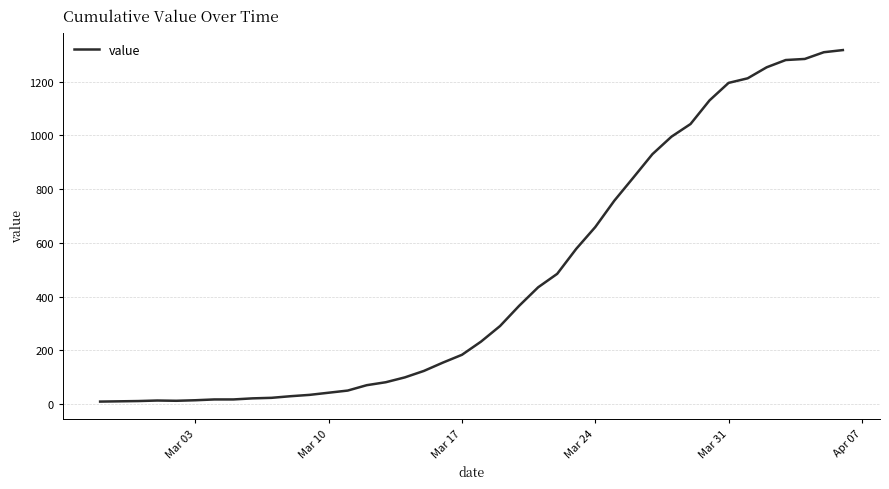

What is the maximum value shown in the chart?

1317